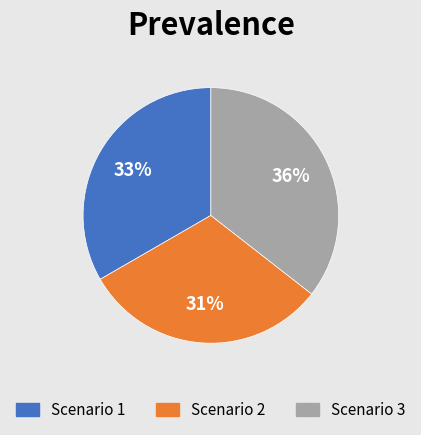

To the nearest percent, what is the average slice percentage?

33%